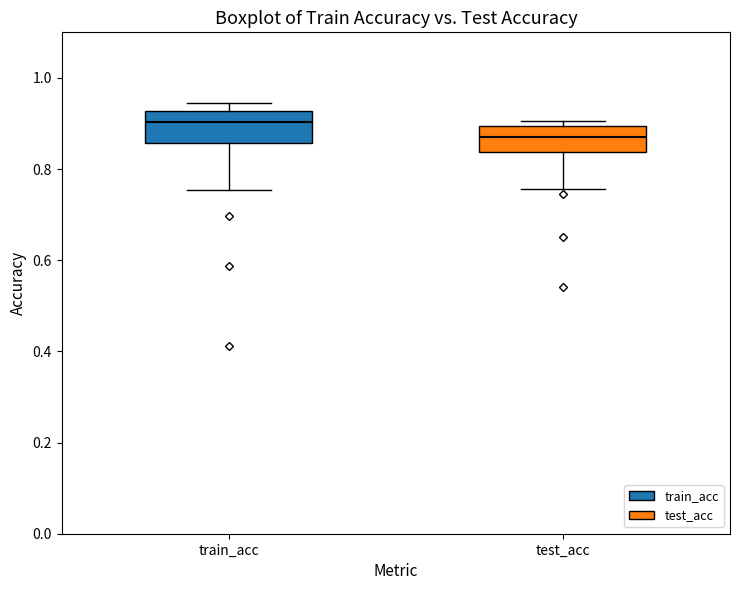

Reading left to right, read every box against the y-axis: the position of its median line, the range the box covers, and the ends of its whiskers. The values are not printed on the chart, so give them approximately, as read against the axis.

train_acc: median 0.90, box 0.86 to 0.92, whiskers 0.76 to 0.94
test_acc: median 0.88, box 0.84 to 0.90, whiskers 0.76 to 0.90 (just above the box's upper edge)